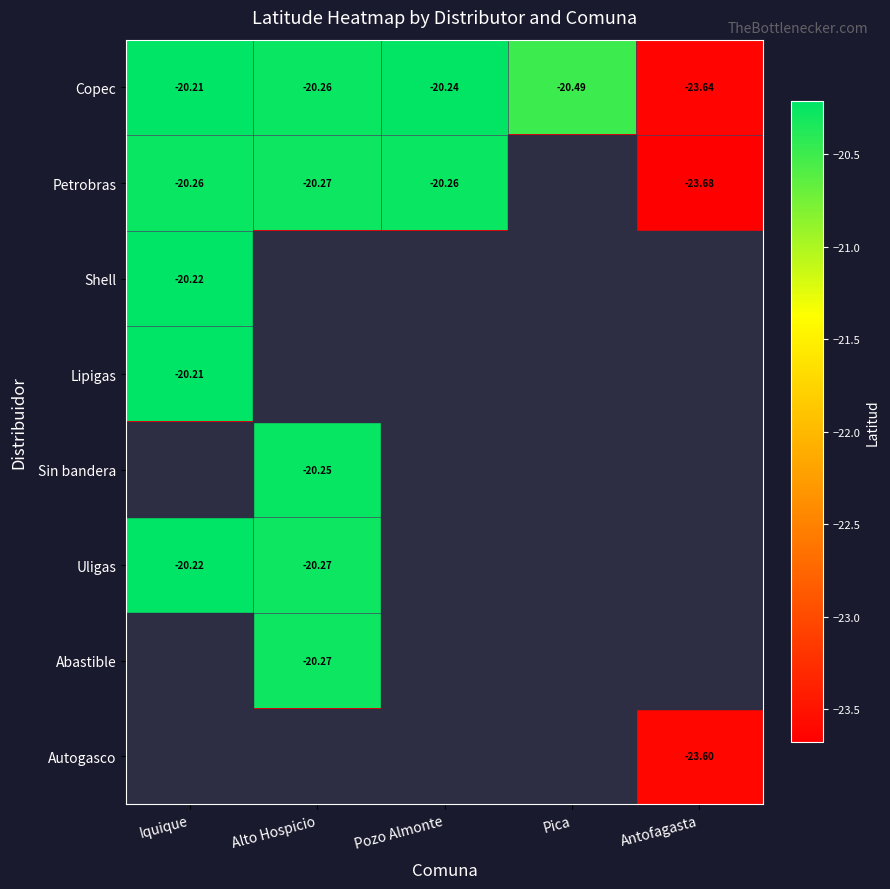

Which category has the highest value in the Copec series?

Iquique